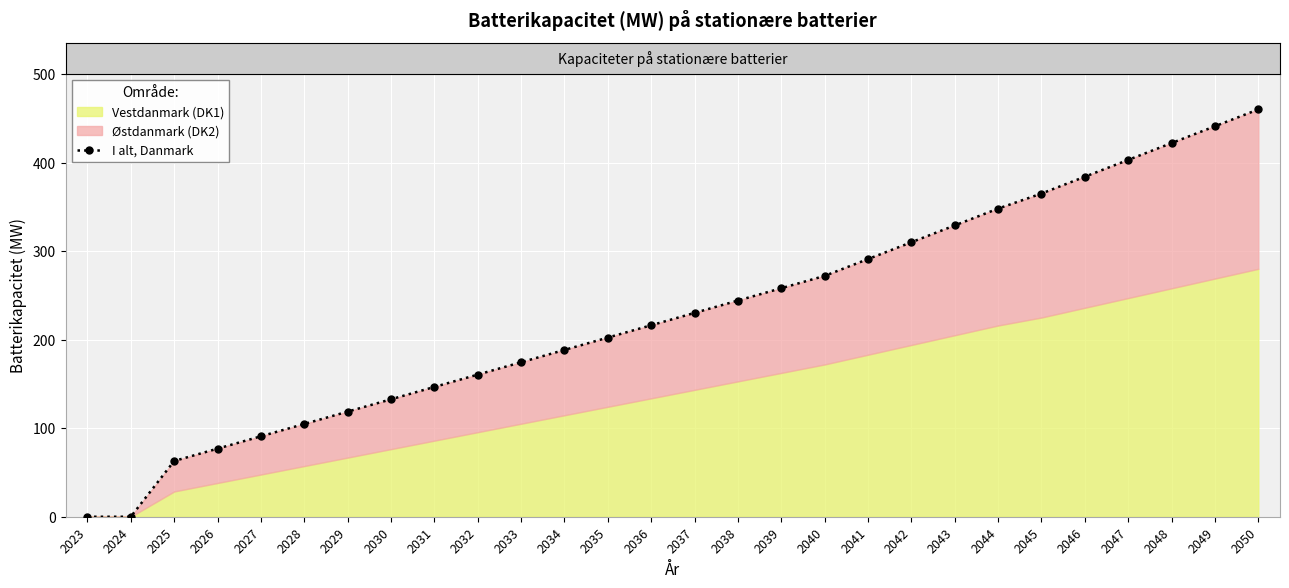

Reading right to left, extract all data points from this chart.

2050=460.0	2049=441.0	2048=422.0	2047=403.0	2046=384.0	2045=365.0	2044=348.0	2043=329.0	2042=310.0	2041=291.0	2040=272.0	2039=258.1	2038=244.1	2037=230.2	2036=216.2	2035=202.3	2034=188.4	2033=174.4	2032=160.5	2031=146.6	2030=132.6	2029=118.7	2028=104.8	2027=90.8	2026=76.9	2025=62.9	2024=0.0	2023=0.0